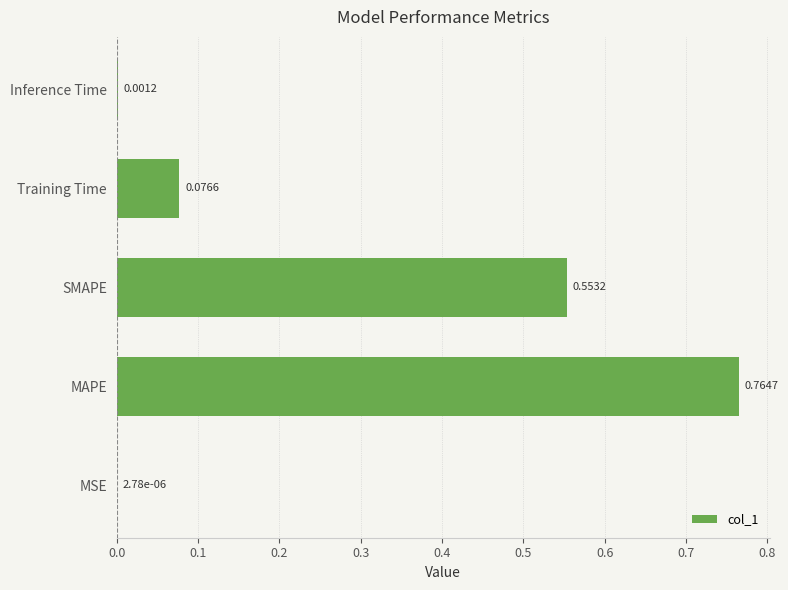

At which label is the value closest to 0?

MSE